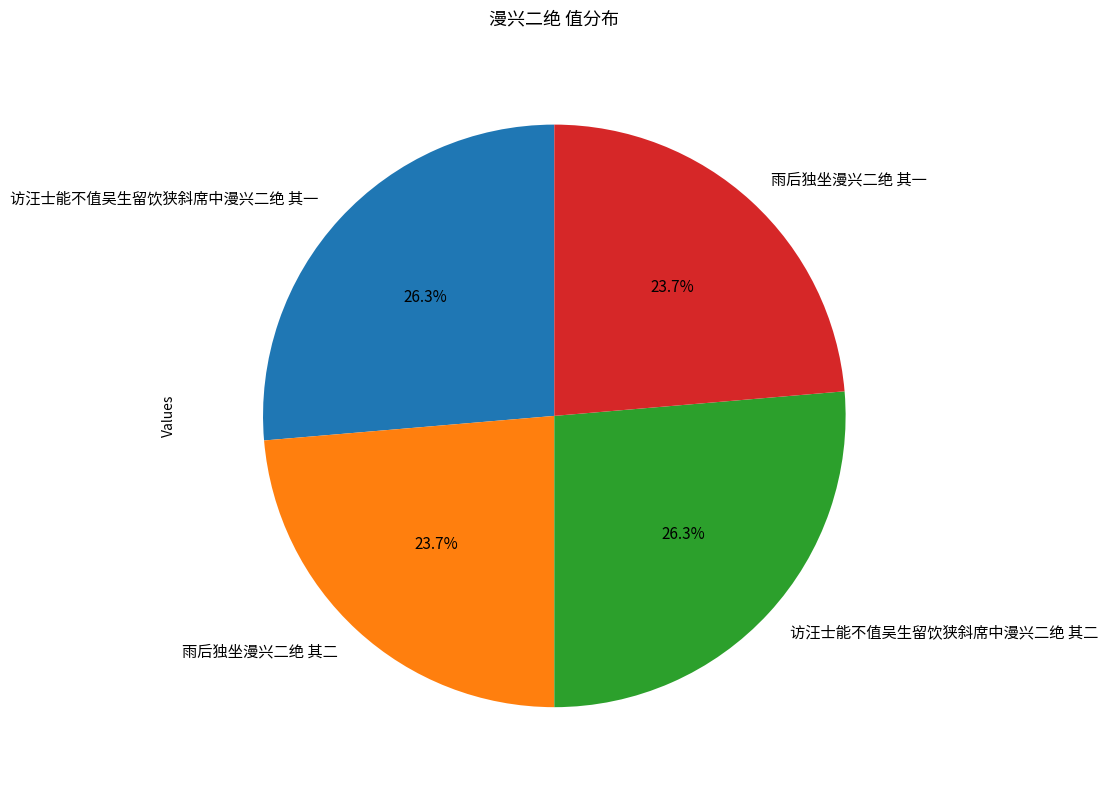

Does 雨后独坐漫兴二绝 其一 account for over 50% of the chart?

No